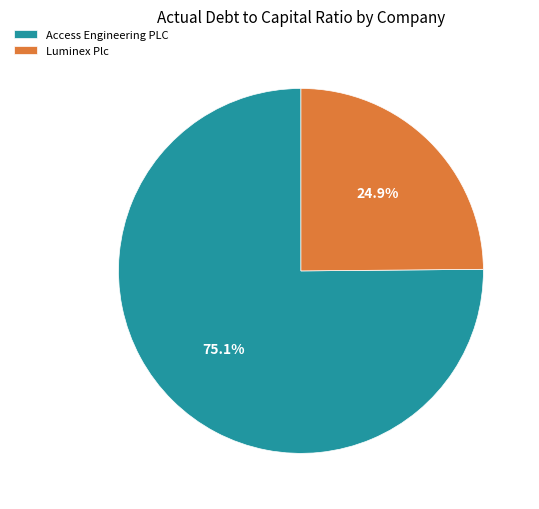

How many segments does this pie chart have?

2